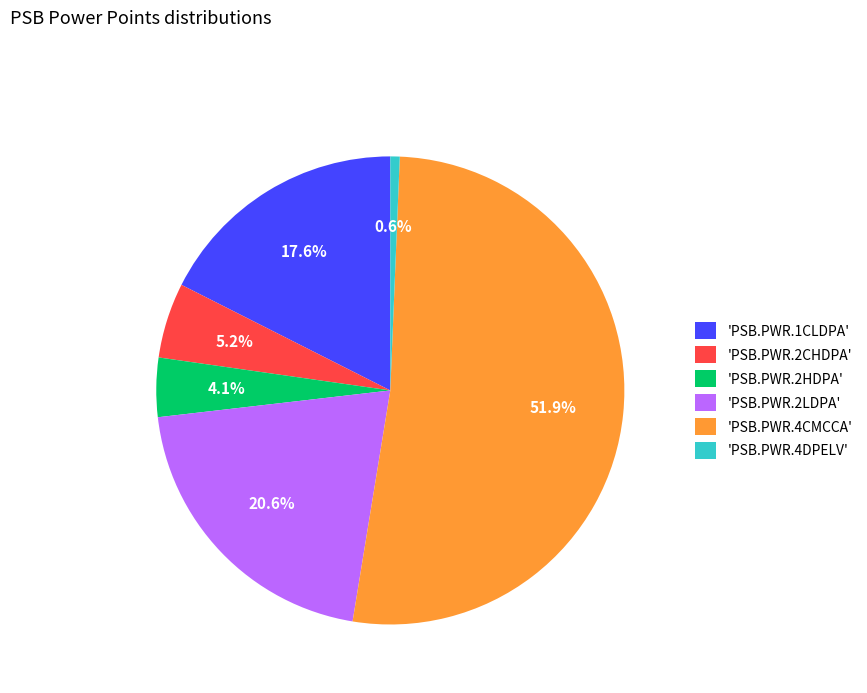

Which category accounts for the majority?

'PSB.PWR.4CMCCA'